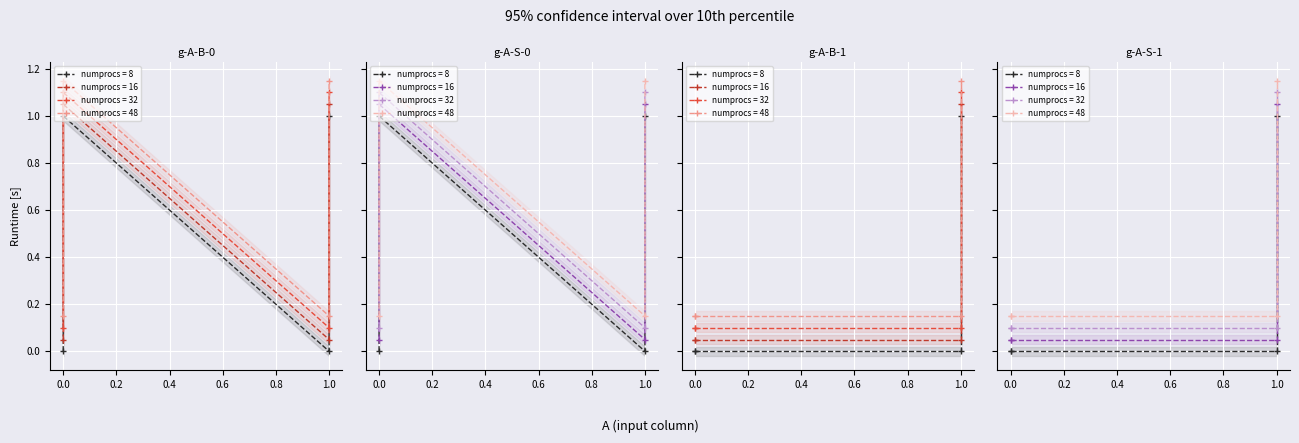

Is it true that B equals 0 at 1?

True